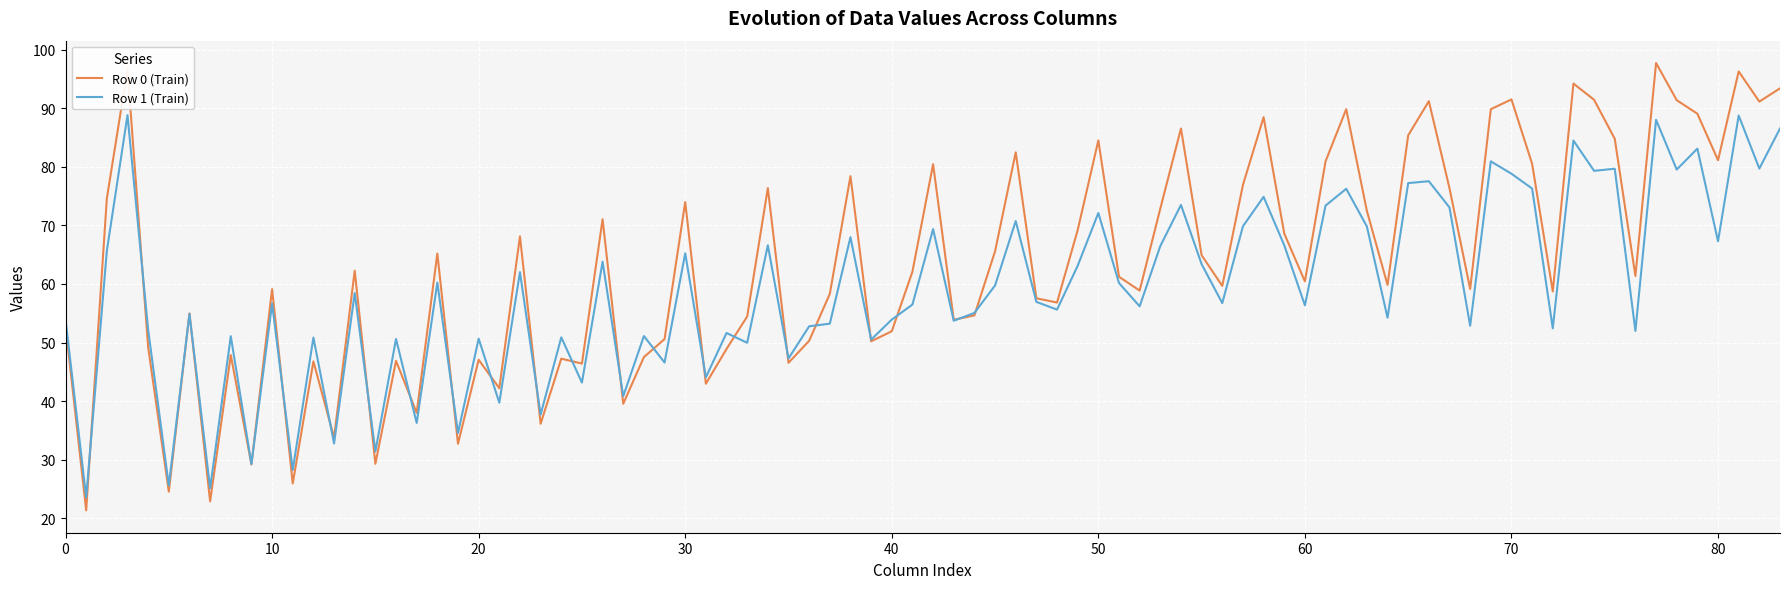

List the series in order of their peak value, highest first.

Row 0 (Train), Row 1 (Train)